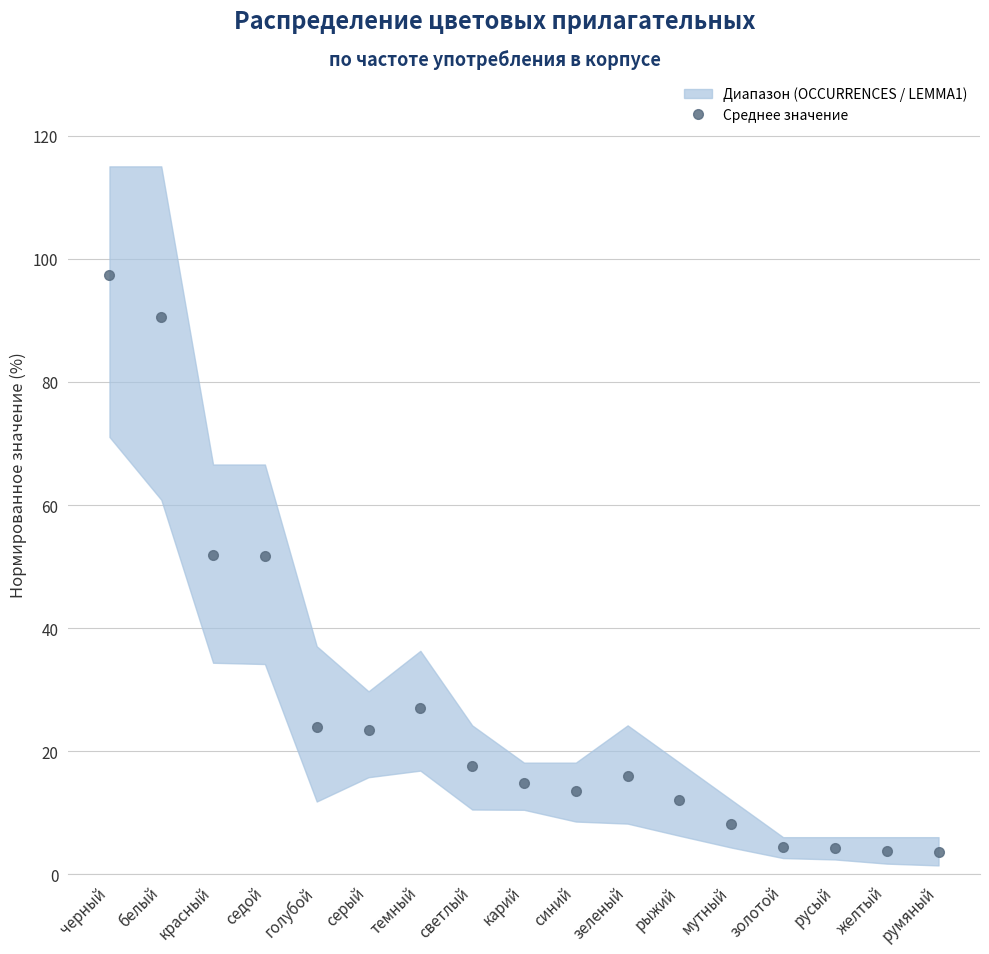

List the labels in order of value, largest first.

черный, белый, красный, седой, темный, голубой, серый, светлый, зеленый, карий, синий, рыжий, мутный, золотой, русый, желтый, румяный